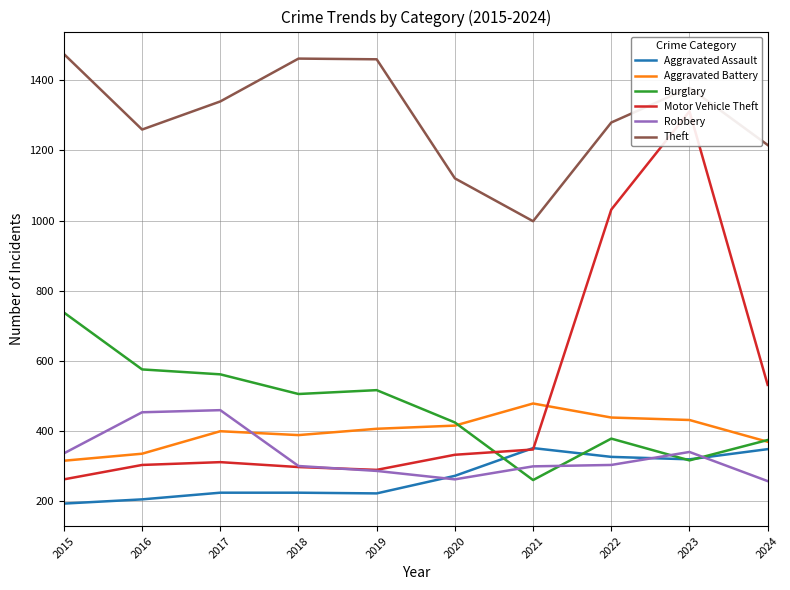

How many lines are shown in the chart?

6